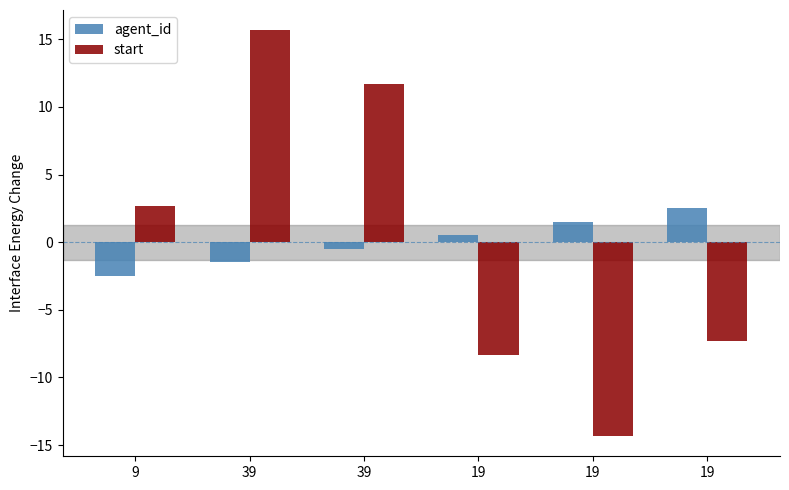

How many values in agent_id are above zero?

3